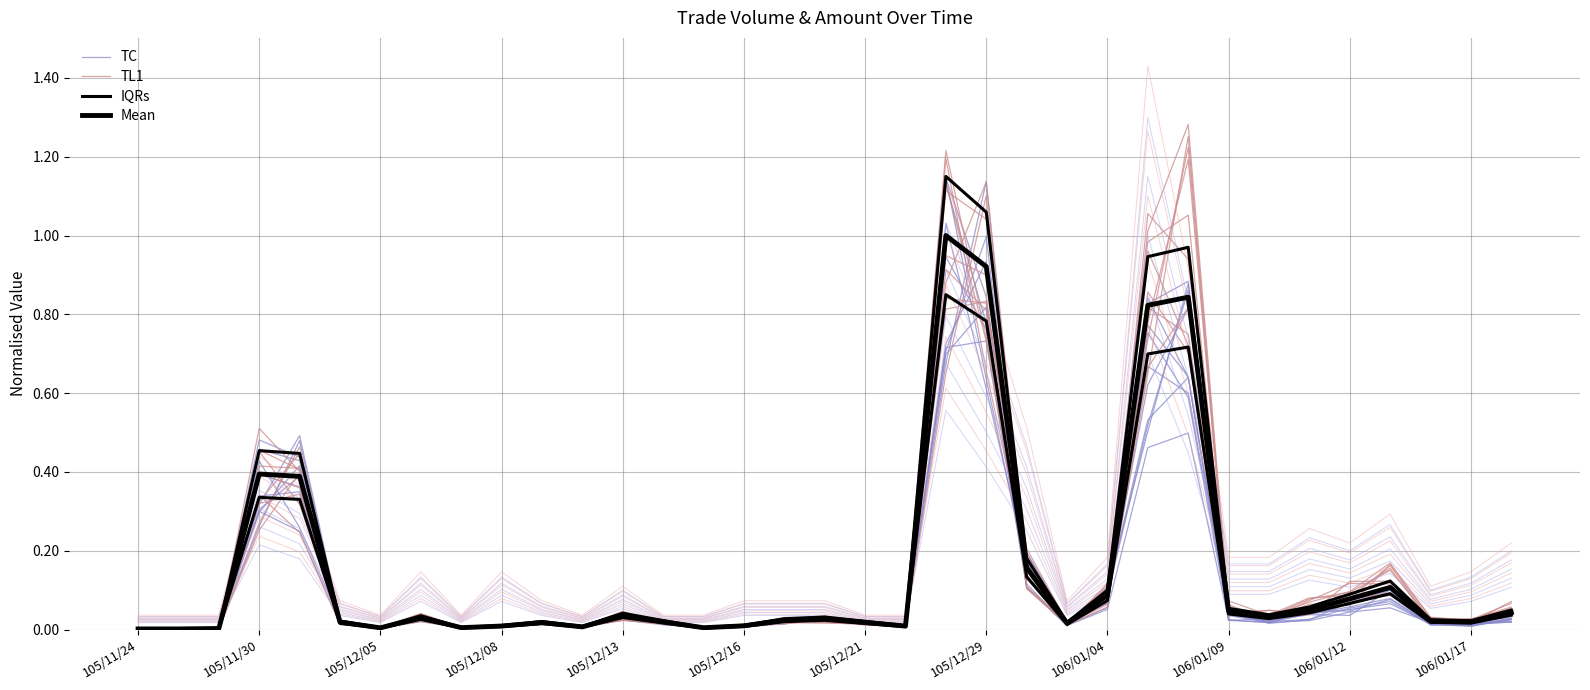

Does the chart display data point markers on the line(s)?

No